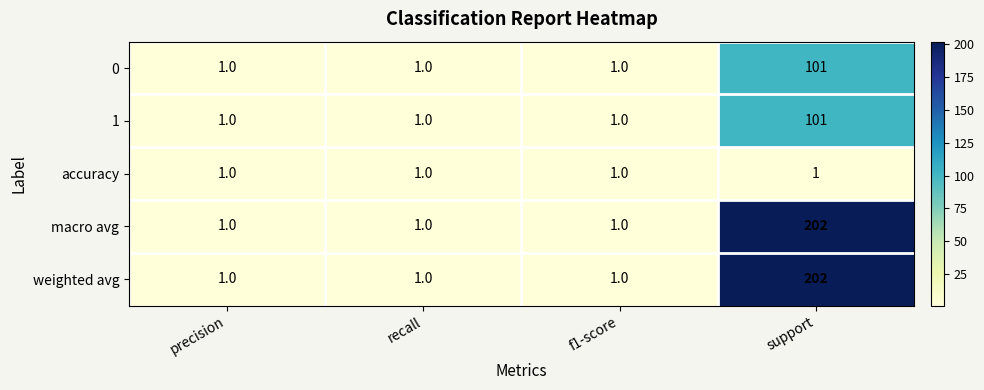

True or false: accuracy has a value of 1 at precision.

True